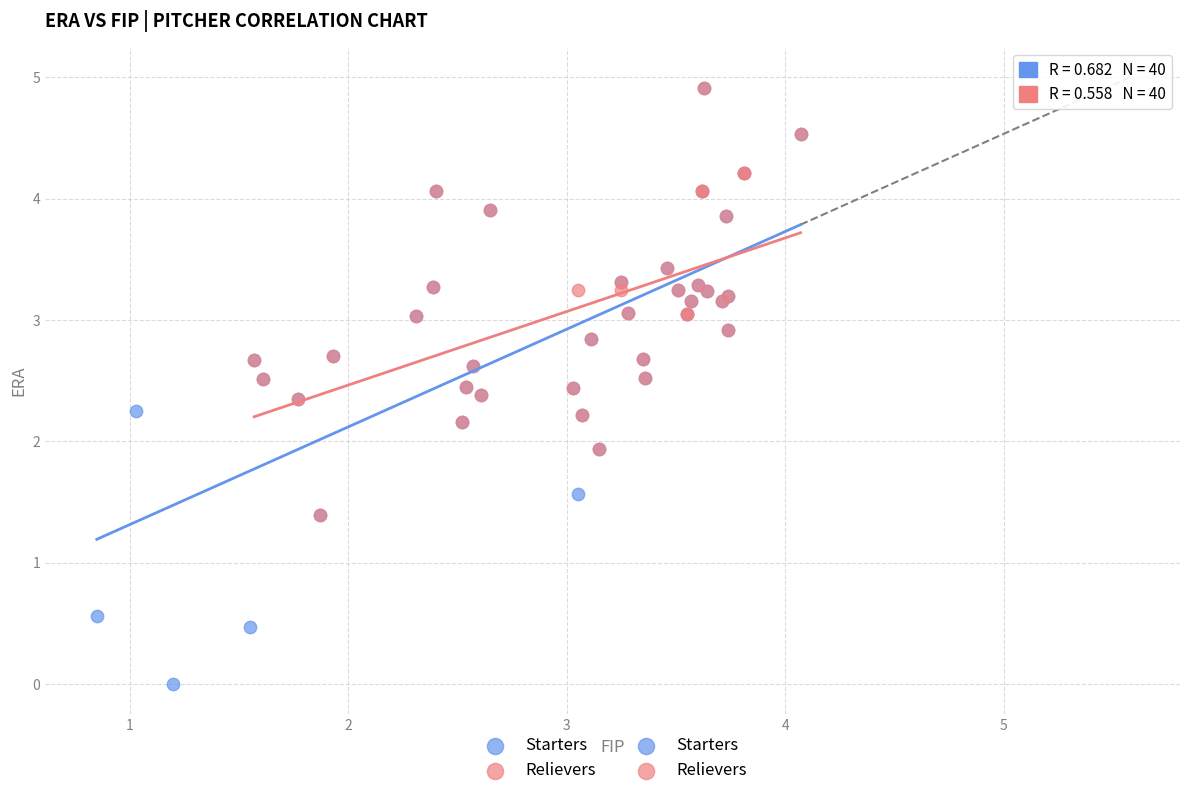

Which series contains the lowest Y value?

Starters